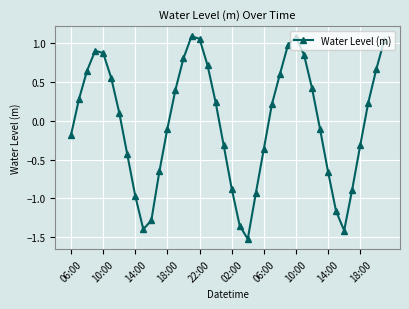

How many values exceed 0?

21